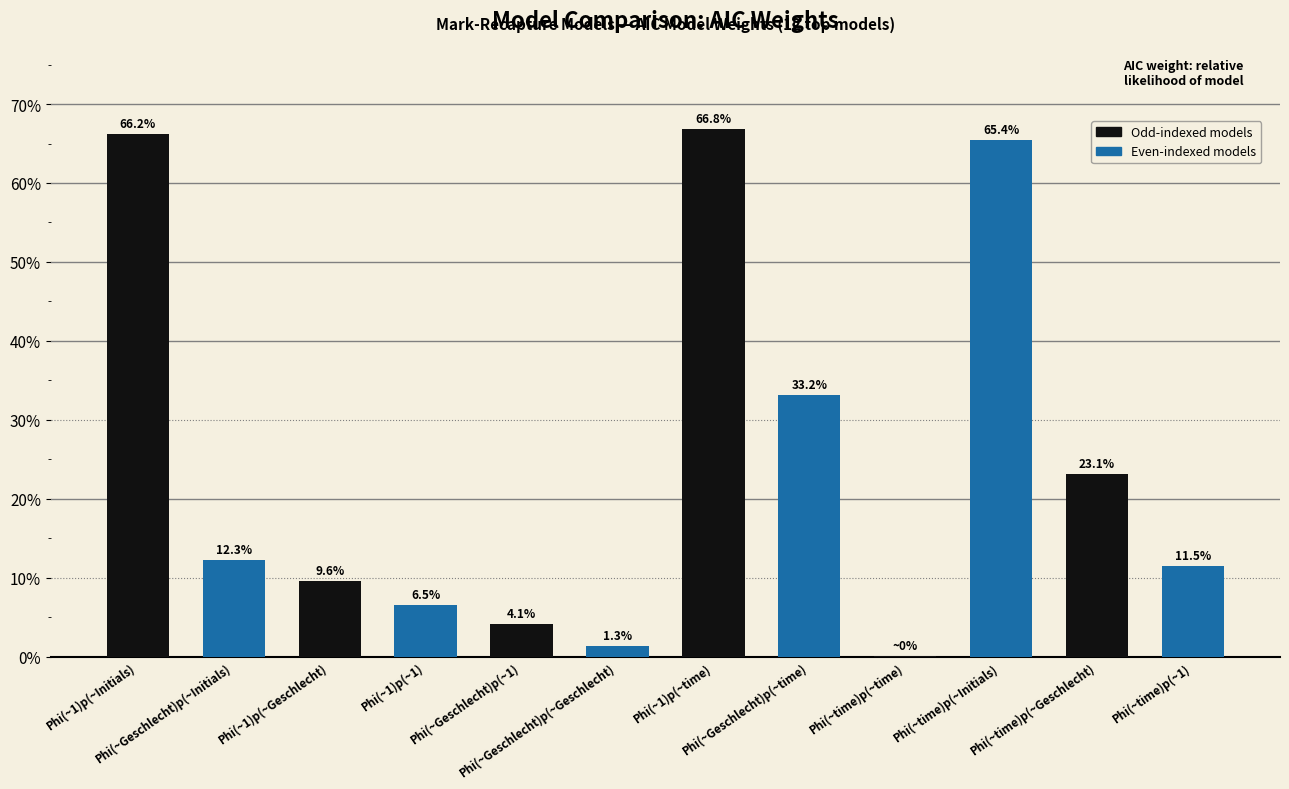

Which has a higher value, Phi(~time)p(~time) or Phi(~Geschlecht)p(~Geschlecht)?

Phi(~Geschlecht)p(~Geschlecht)